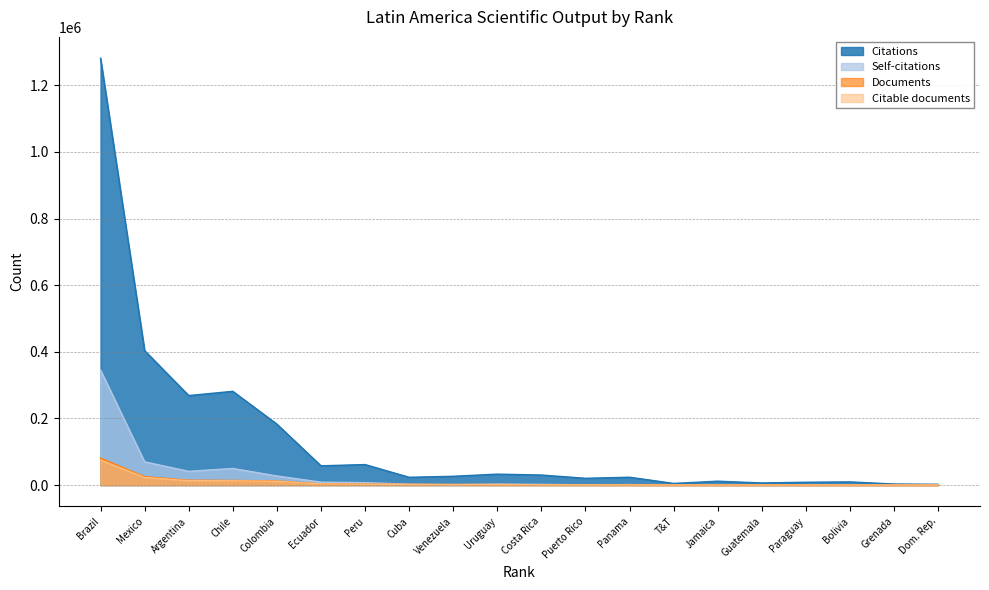

Which category has the highest value in the Citable documents series?

Brazil